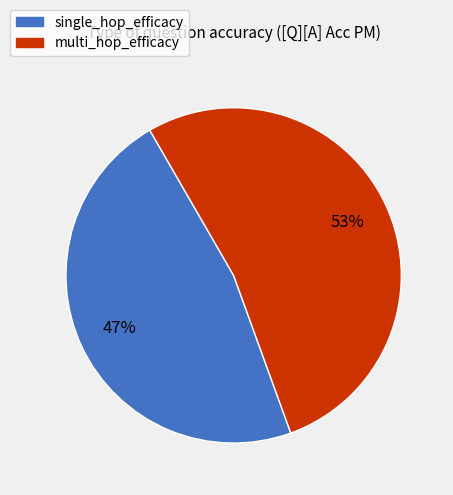

Count the number of slices in the pie.

2